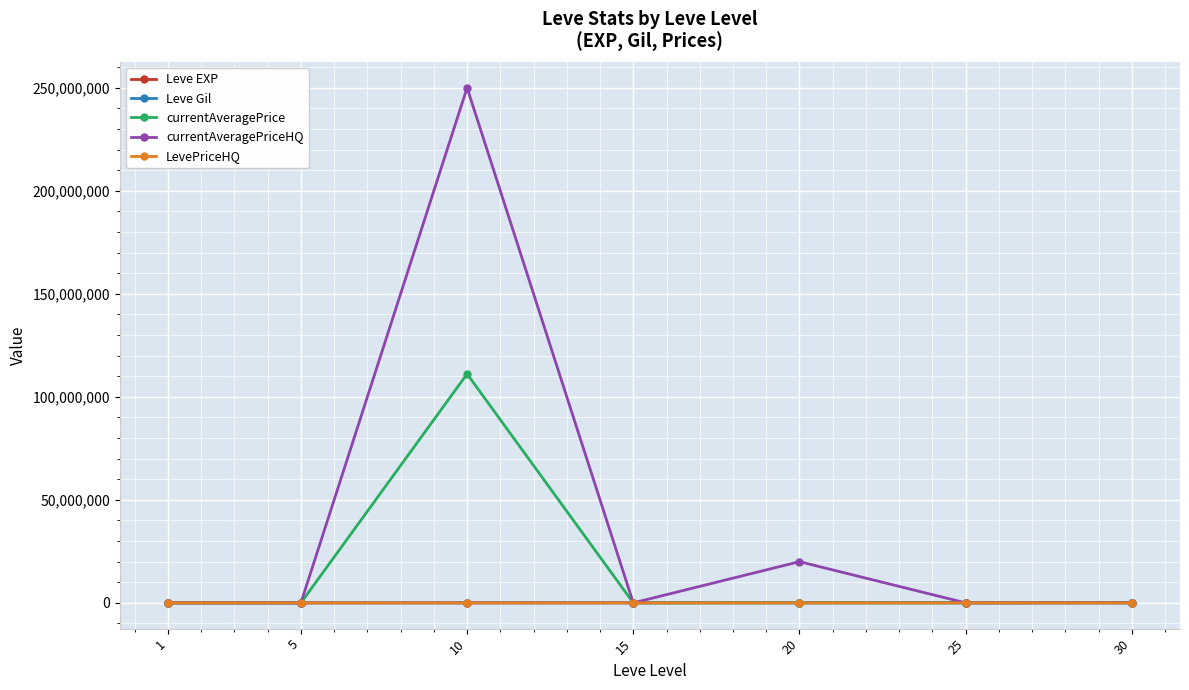

How many times do Leve Gil and LevePriceHQ cross each other?

1